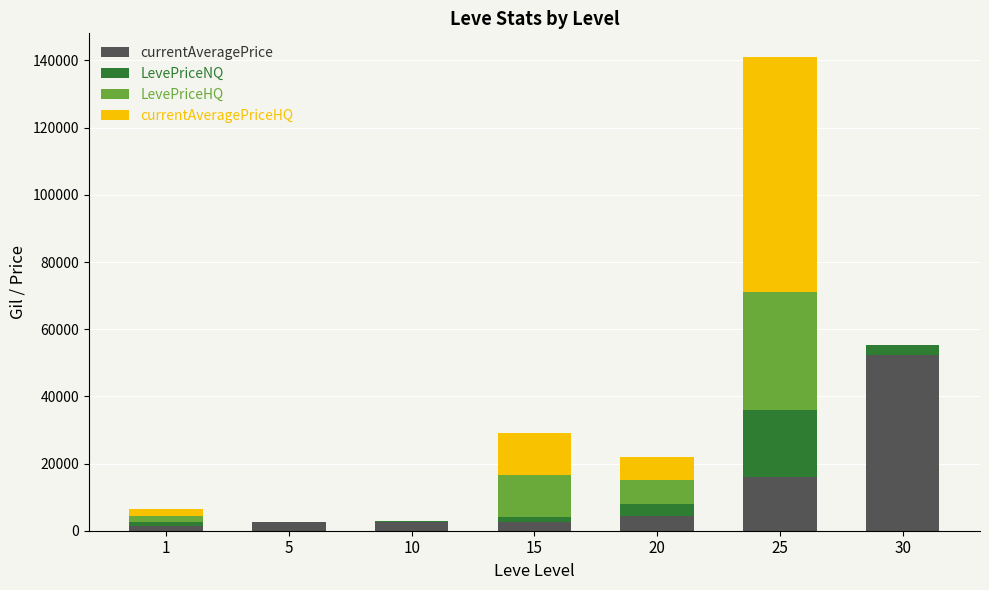

Are the bars grouped side by side (vs. stacked)?

No